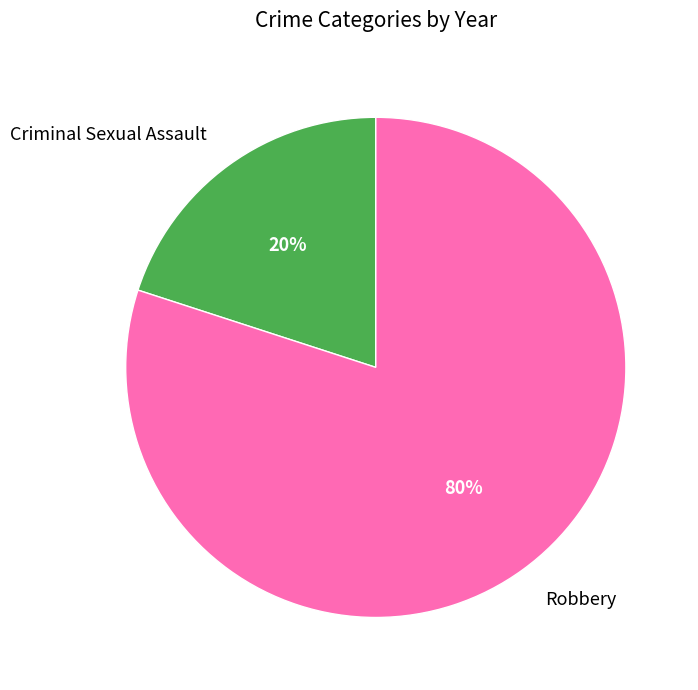

To the nearest percent, what is the combined percentage of Robbery and Criminal Sexual Assault?

100%